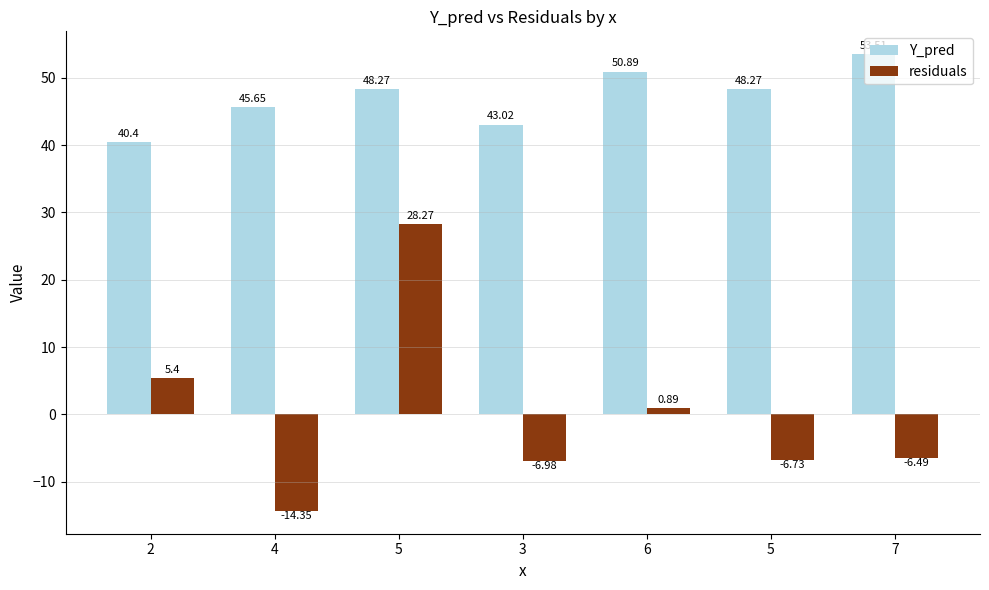

At 7, list the series in order from largest to smallest.

Y_pred, residuals